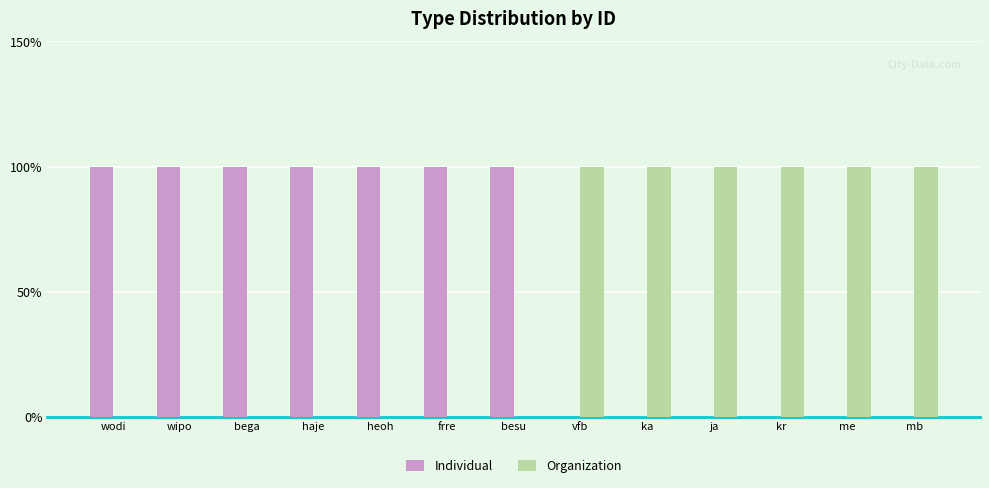

Does the chart contain stacked bars?

No